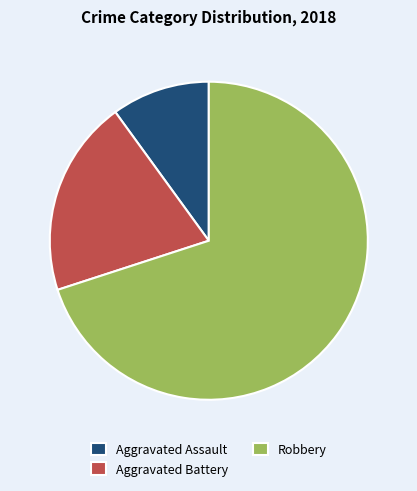

Is the sum of Aggravated Battery and Robbery greater than half?

Yes